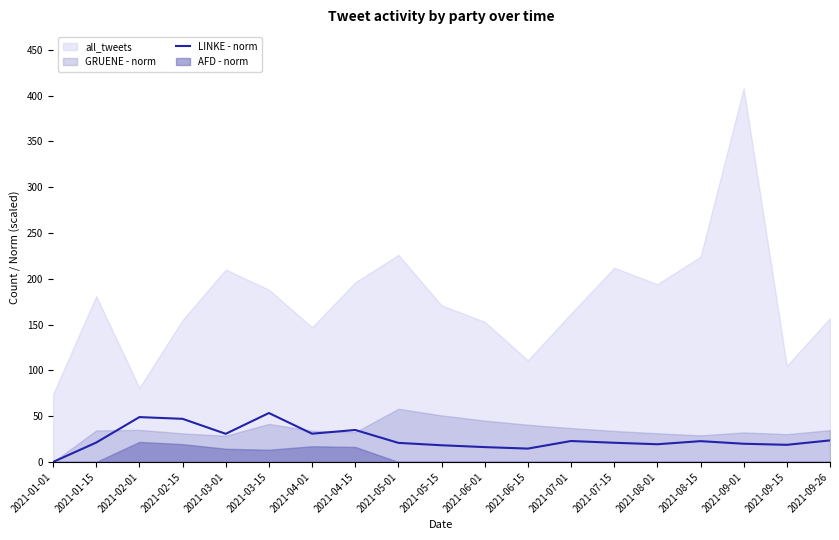

Reading right to left, extract all data points from this chart.

23.5	18.7	19.9	22.7	19.3	20.9	22.8	14.6	16.2	18.2	20.8	34.9	30.8	53.4	30.7	47.1	49.0	21.2	0.0